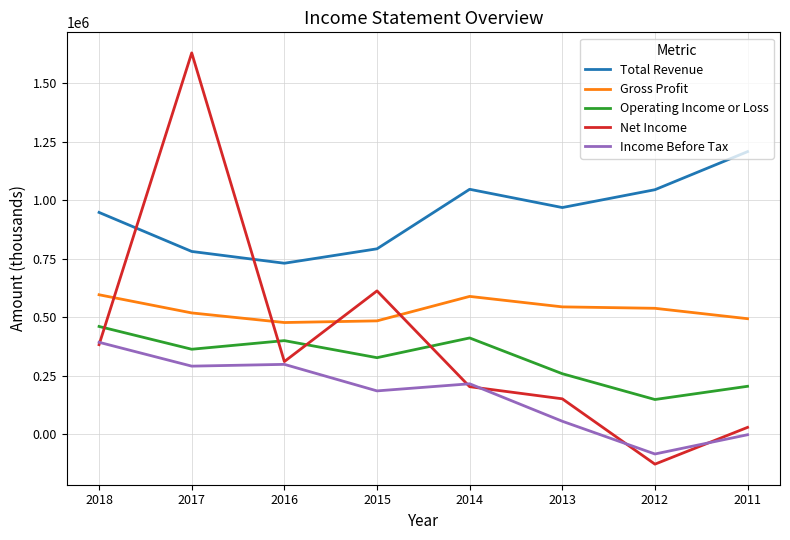

True or false: Income Before Tax and Gross Profit intersect in this chart.

False